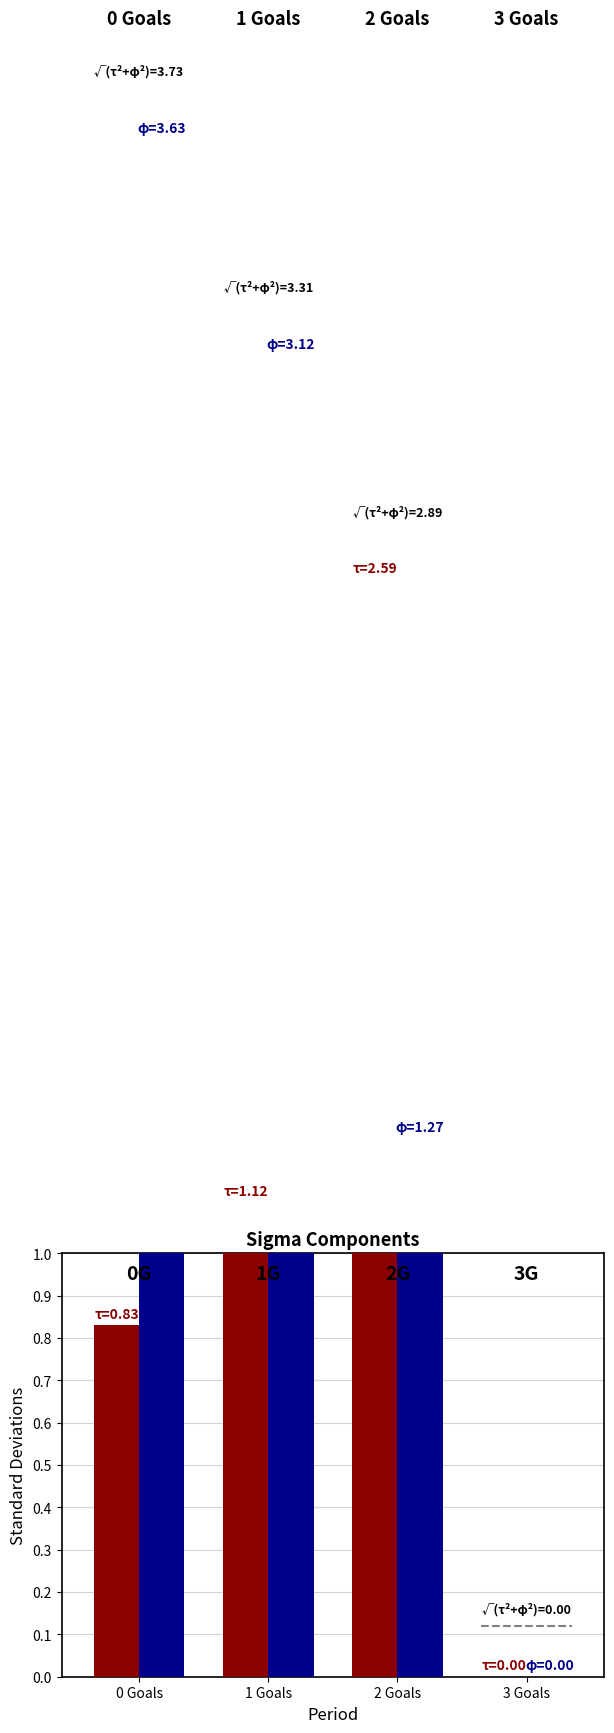

Reading right to left, what are all the values shown in this chart?

Odd_H_FT std (τ): 0.0	2.6	1.1	0.8
Odd_A_FT std (φ): 0.0	1.3	3.1	3.6